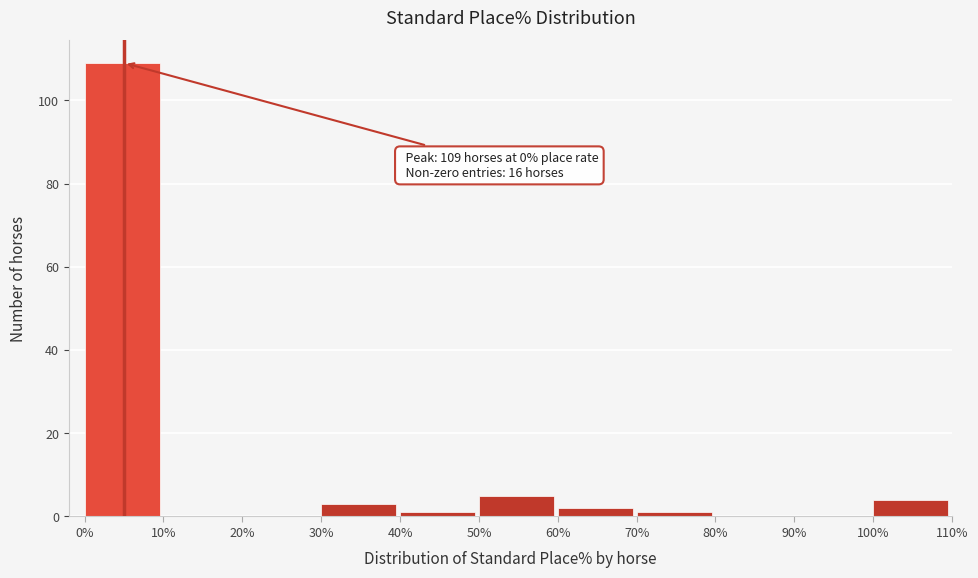

Over which range of the x-axis is the bar tallest?

0% to 10%